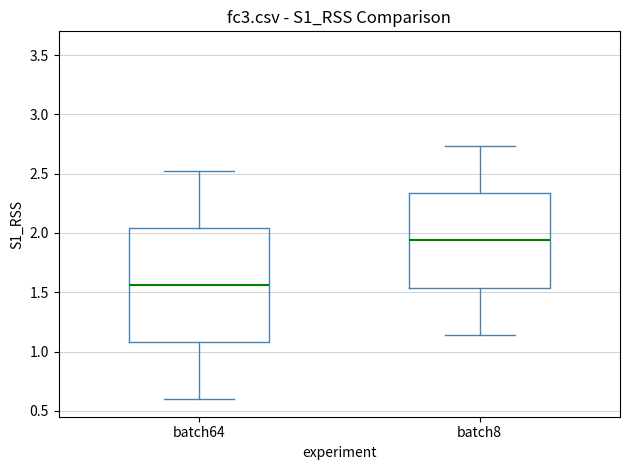

Where is the lower edge of the box for batch64 on the y-axis? The values are not printed on the chart, so give them approximately, as read against the axis.

1.10